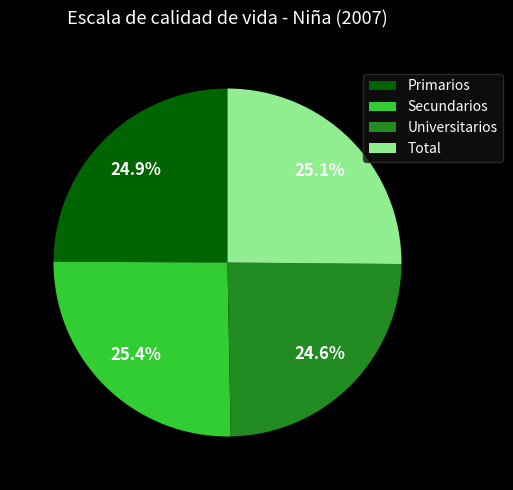

Is there any slice that represents more than half of the pie?

No